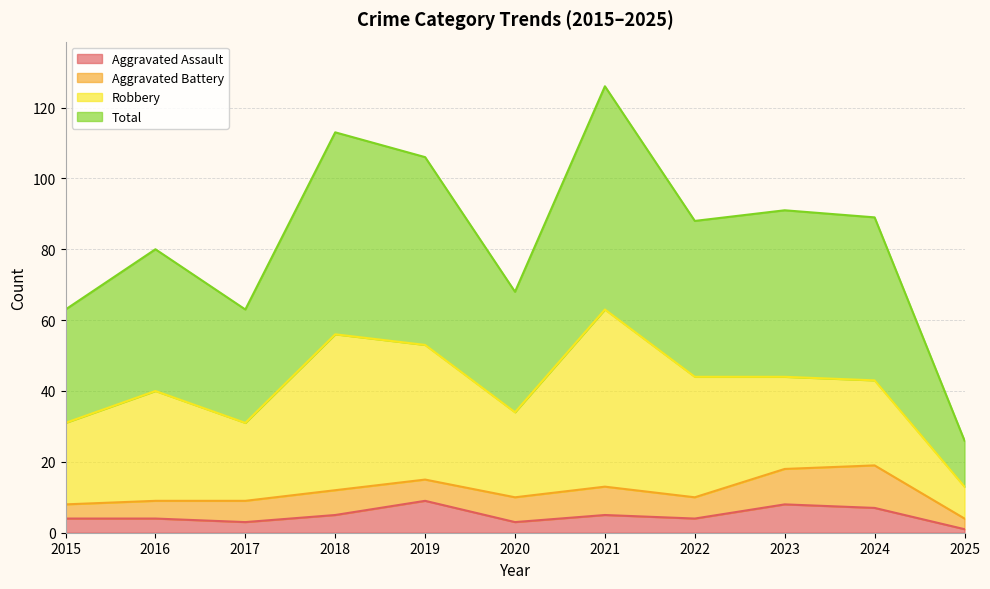

What is the highest value of the Aggravated Assault series?

9